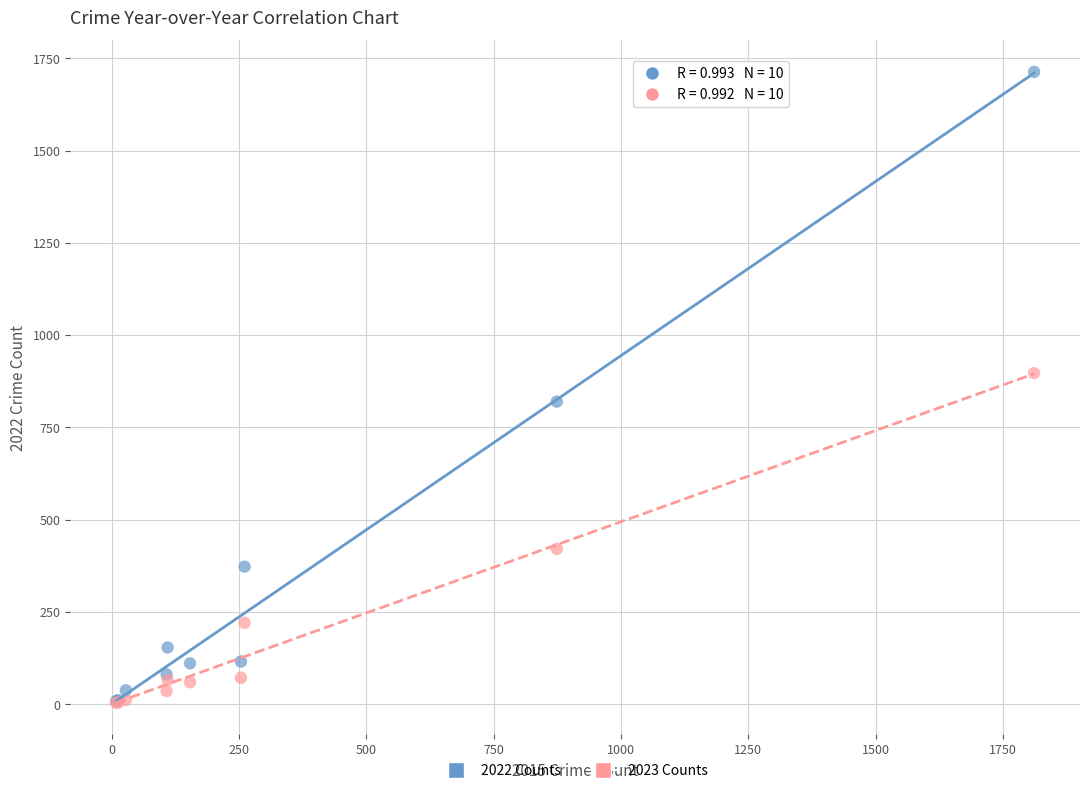

In the 2023 Counts series, what Y value is closest to 450?

421